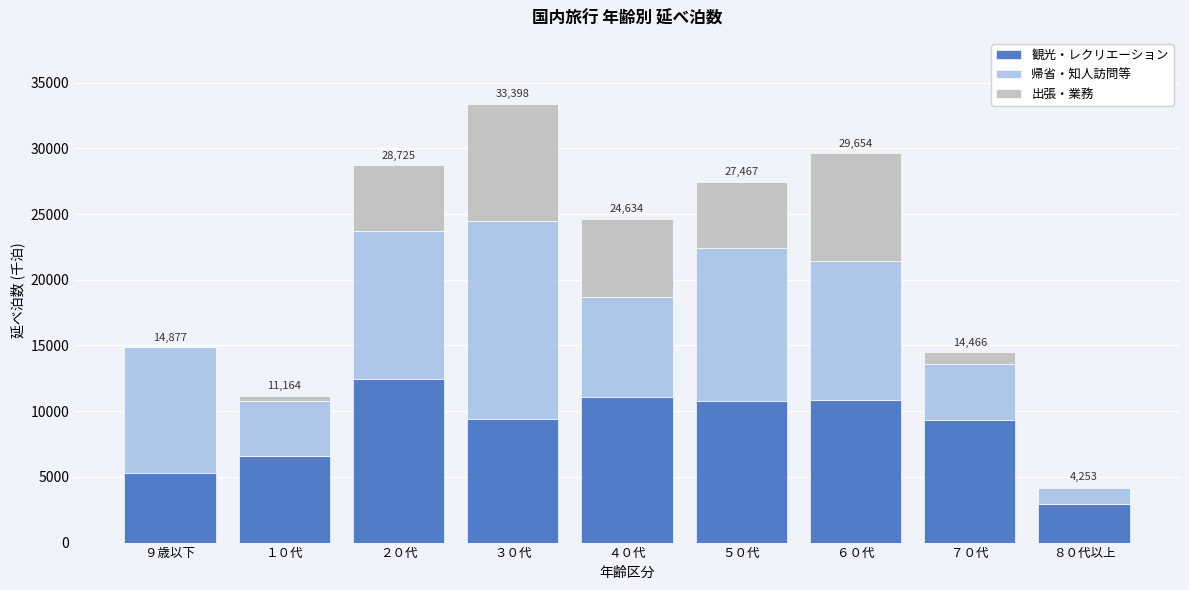

At which category is the sum across all series the highest?

３０代